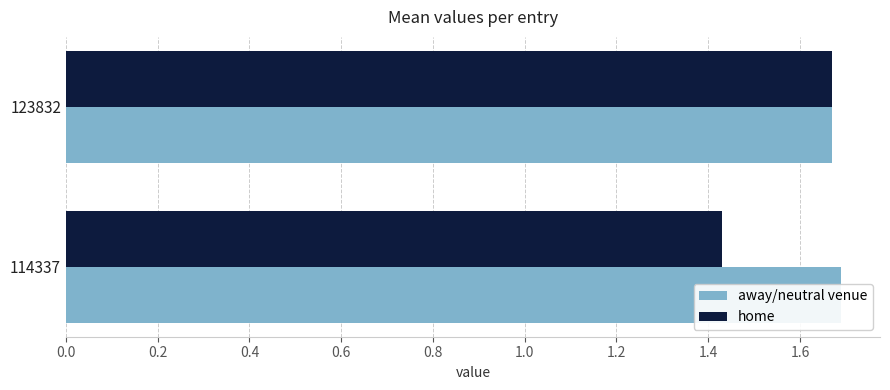

What is the average value of the away/neutral venue series?

1.7